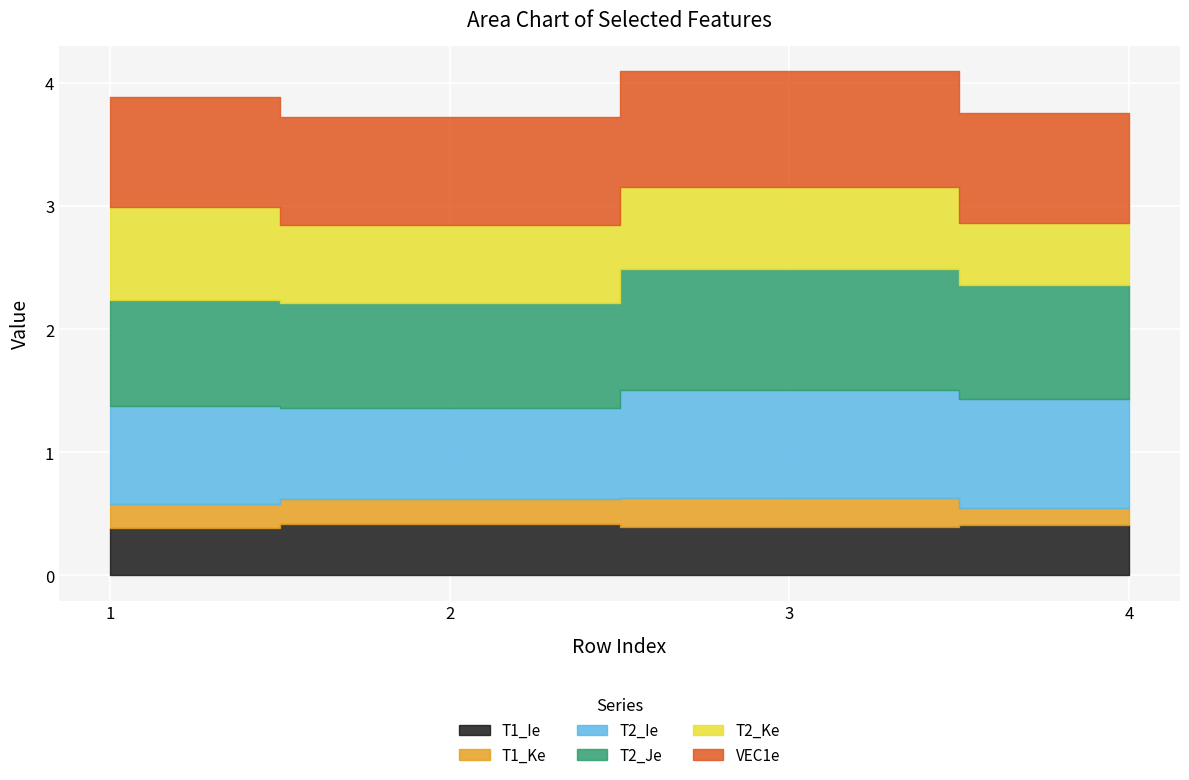

Count the number of categories in the chart.

4